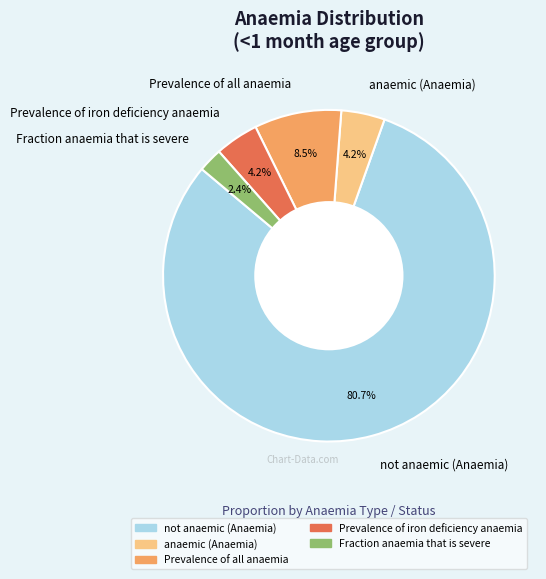

What percentage is the Prevalence of iron deficiency anaemia slice, to the nearest percent?

4%